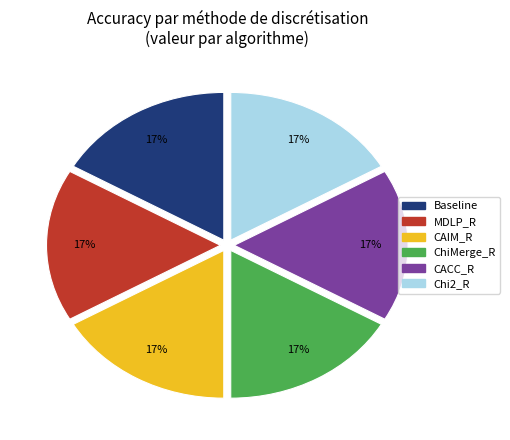

How many slices are in this pie chart?

6